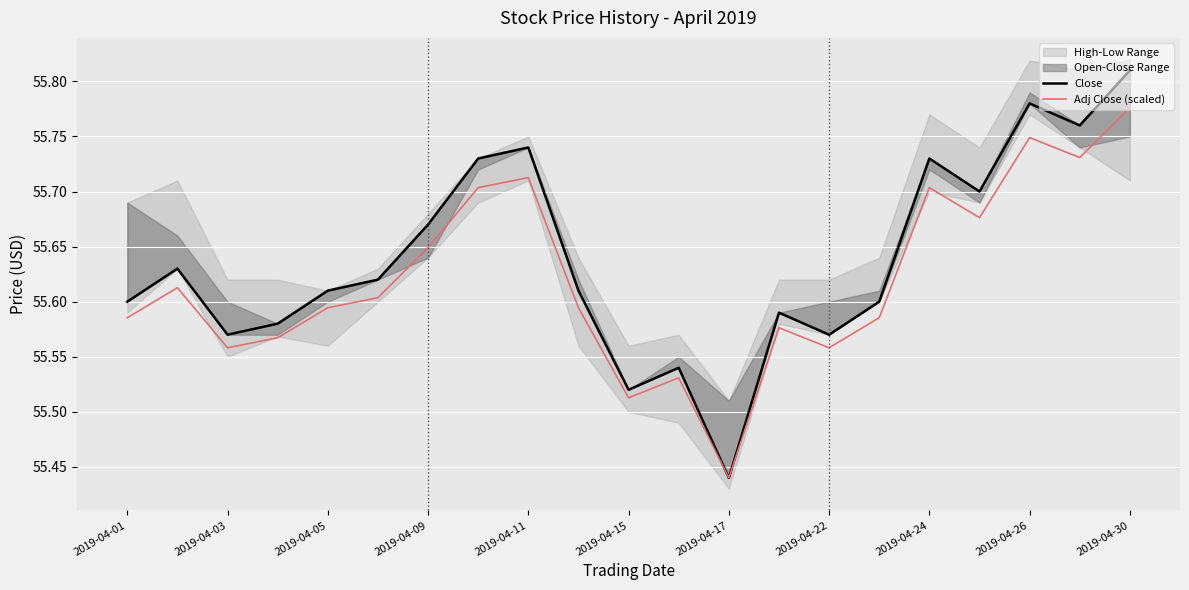

The value of Adj Close (scaled) at 2019-04-24 is 55.7. True or false?

True